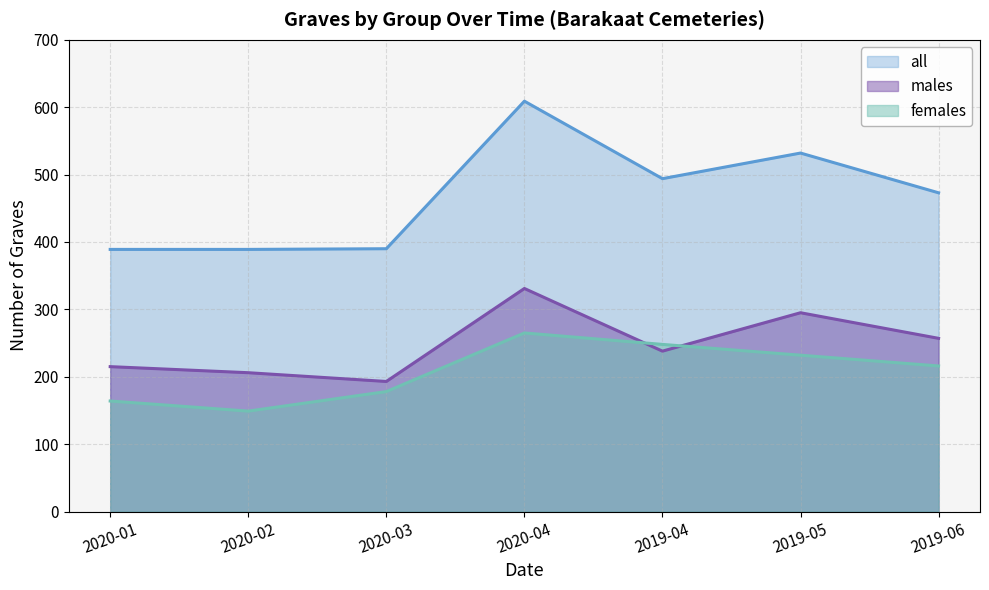

Which has a higher value, 2020-03 or 2019-04?

2019-04